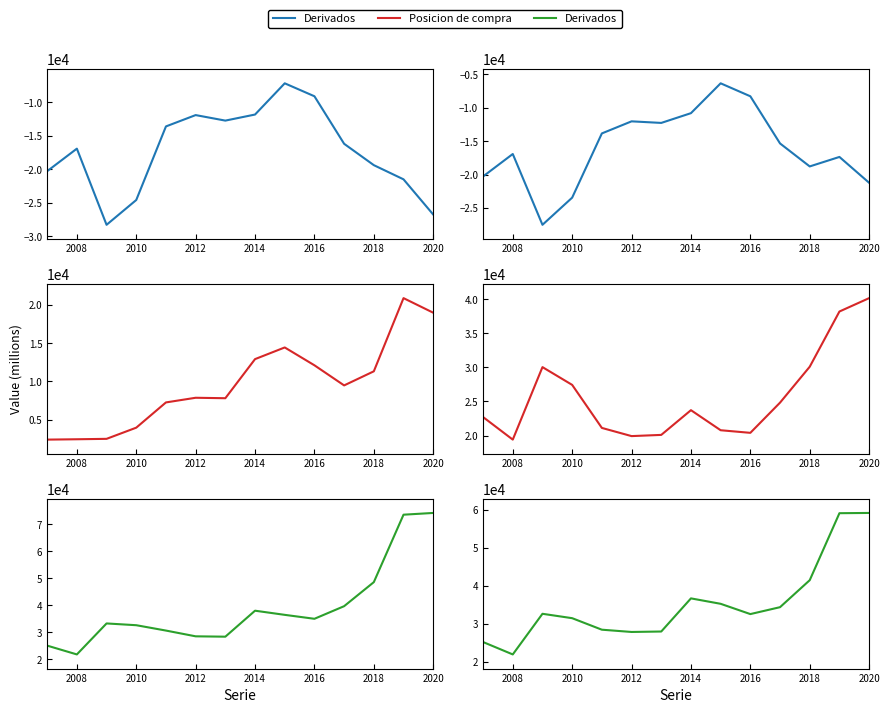

True or false: Posicion de compra and Posicion de venta intersect in this chart.

False